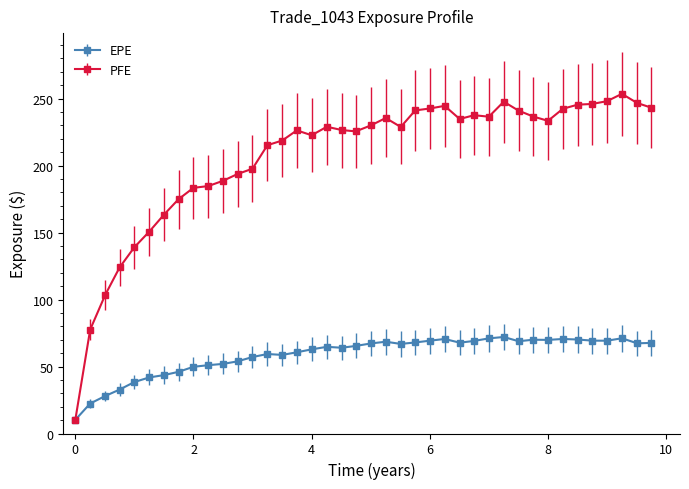

Which series has the largest total across all categories?

PFE